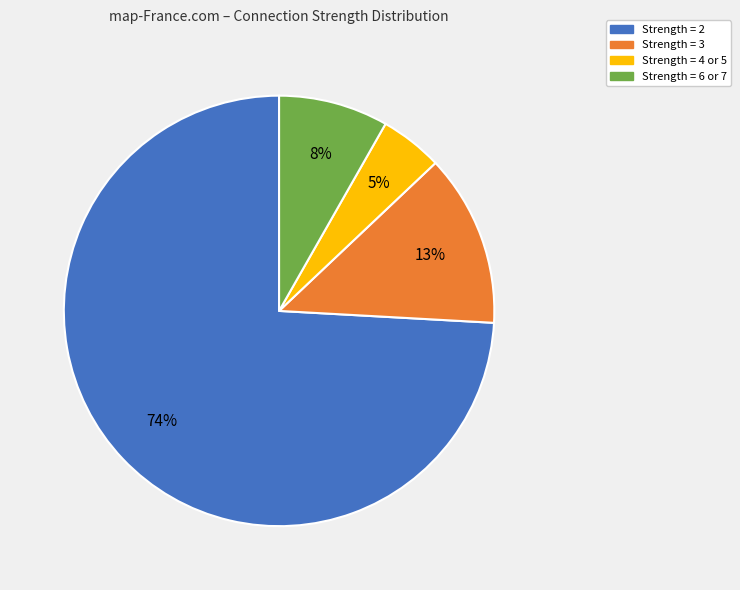

Is there any slice that represents more than half of the pie?

Yes